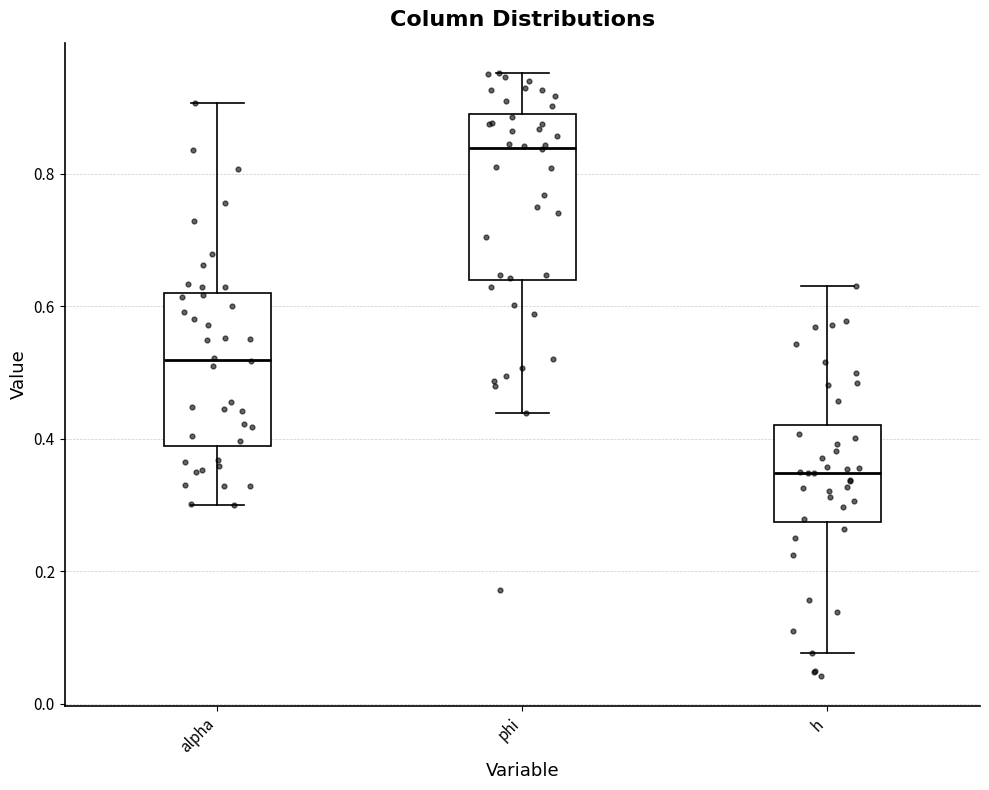

Which box is the tallest, from its lower edge to its upper edge?

phi